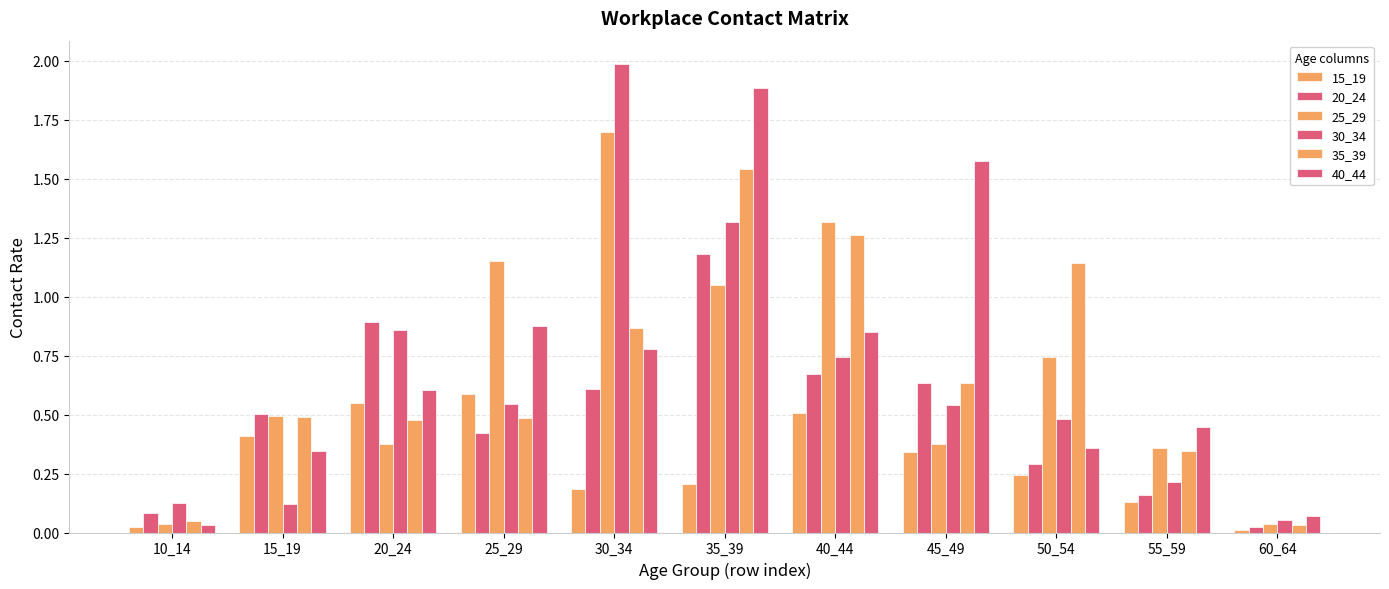

What is the difference between the maximum and second lowest values in the 15_19 series?

0.6